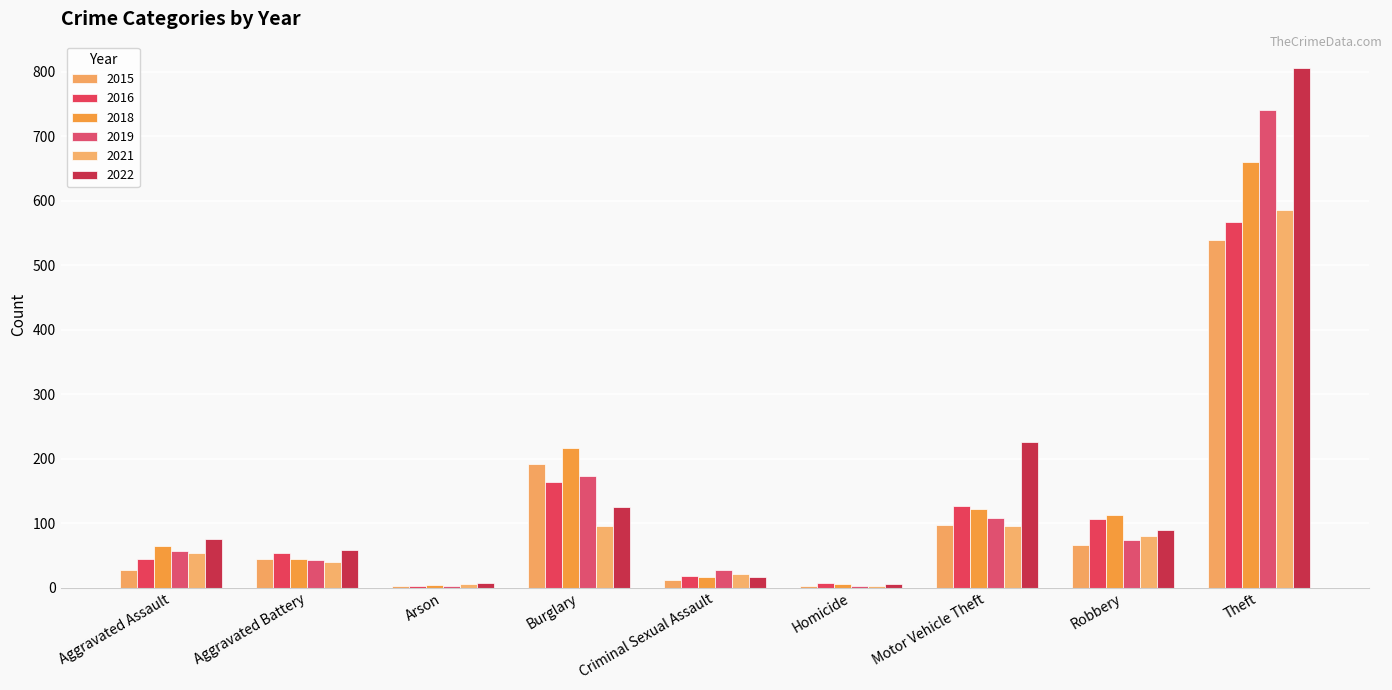

How many groups of bars are there?

9